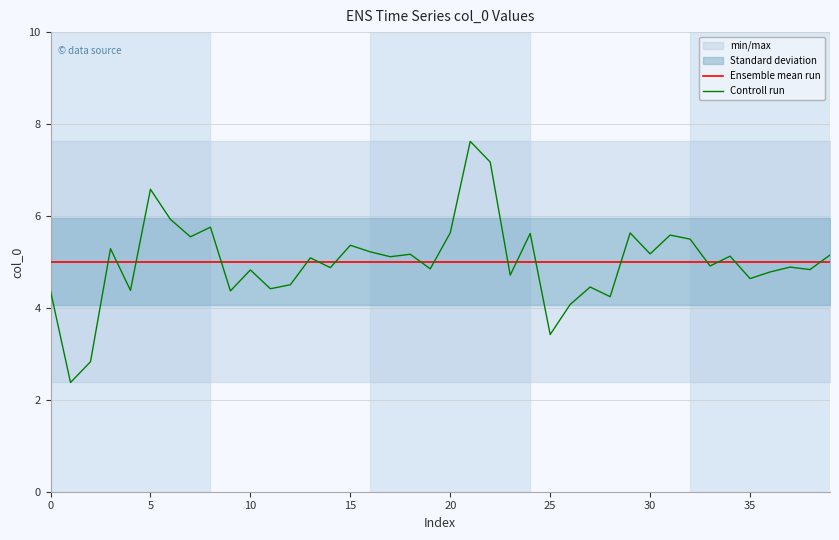

True or false: Ensemble mean run has more than 1 points higher than both neighbors.

False